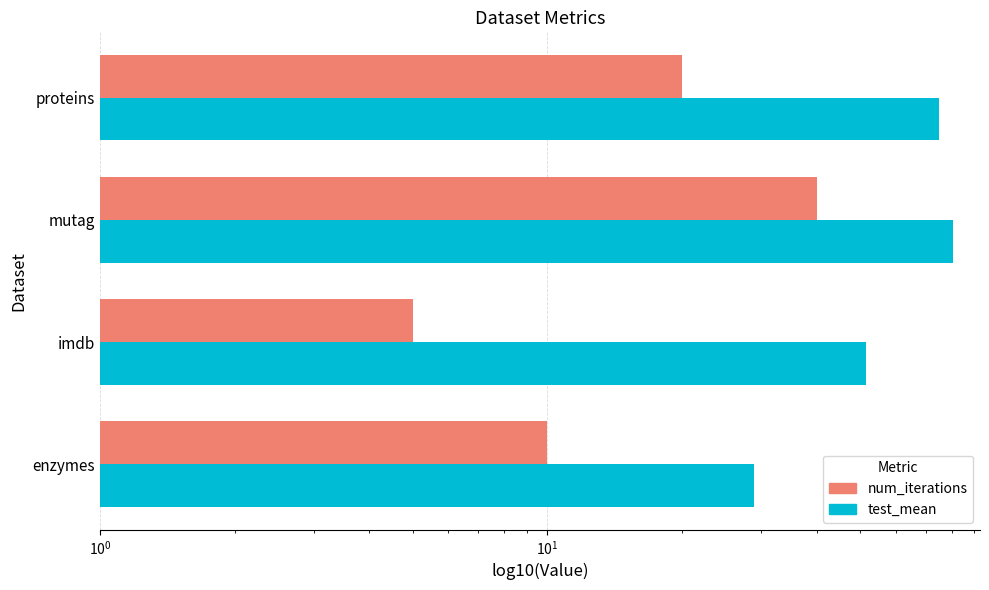

Rank the series by their maximum value, from highest to lowest.

test_mean, num_iterations